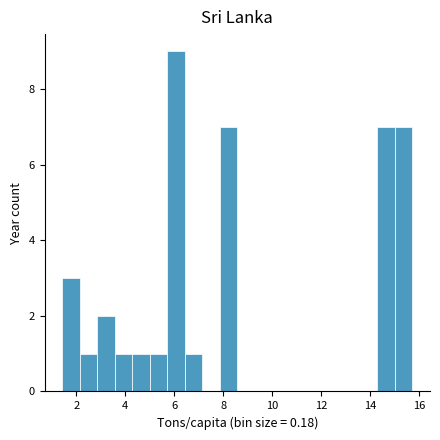

Around what value on the x-axis is the tallest bar? Give the approximate position of its centre, as read against the axis.

6.0